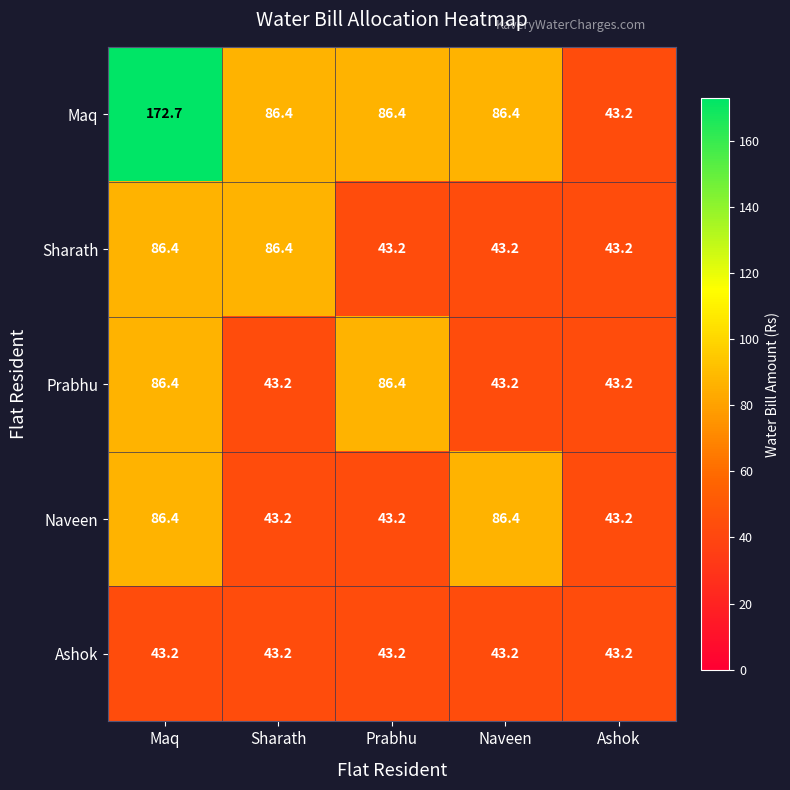

Reading left to right, what are all the values shown in this chart?

Maq: Maq=172.7	Sharath=86.4	Prabhu=86.4	Naveen=86.4	Ashok=43.2
Sharath: Maq=86.4	Sharath=86.4	Prabhu=43.2	Naveen=43.2	Ashok=43.2
Prabhu: Maq=86.4	Sharath=43.2	Prabhu=86.4	Naveen=43.2	Ashok=43.2
Naveen: Maq=86.4	Sharath=43.2	Prabhu=43.2	Naveen=86.4	Ashok=43.2
Ashok: Maq=43.2	Sharath=43.2	Prabhu=43.2	Naveen=43.2	Ashok=43.2